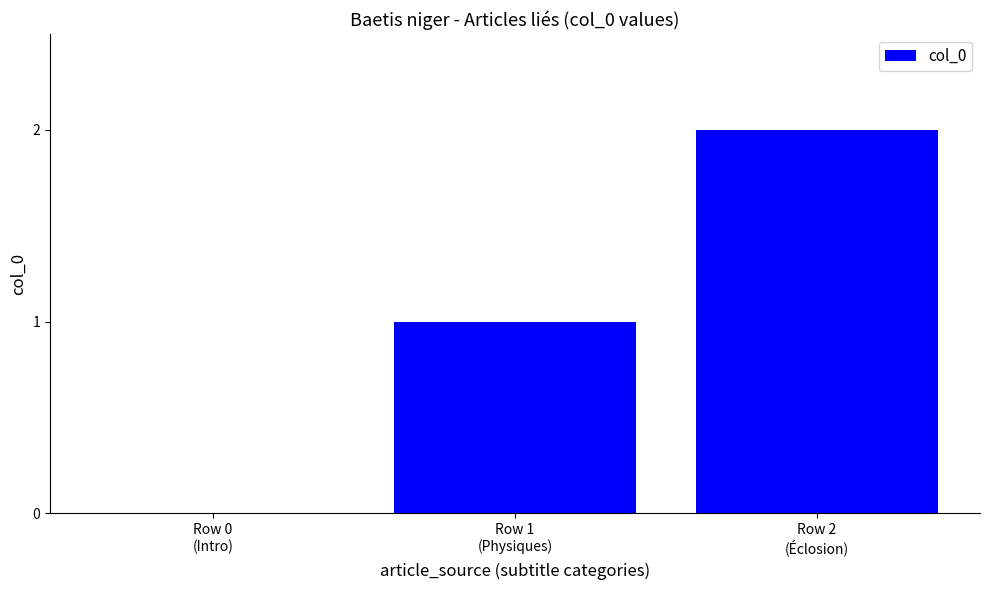

Reading left to right, extract all data points from this chart.

0	1	2